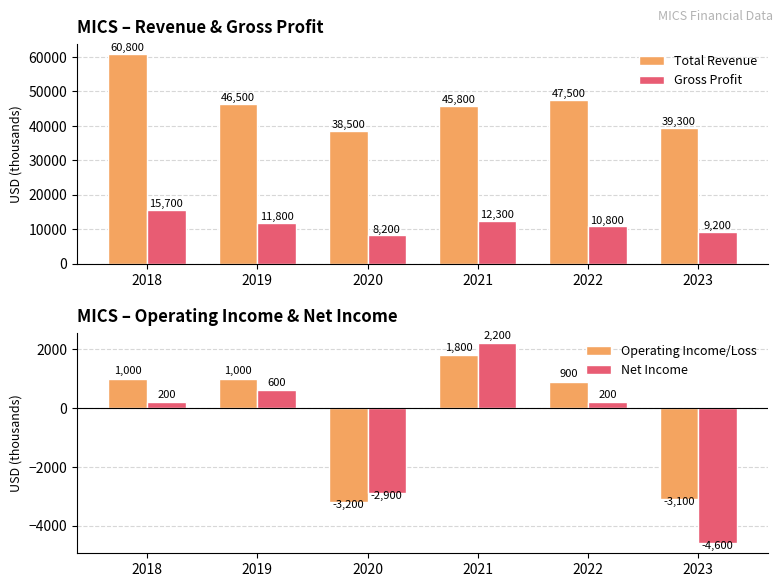

What is the approximate value of Total Revenue at 2018?

60800